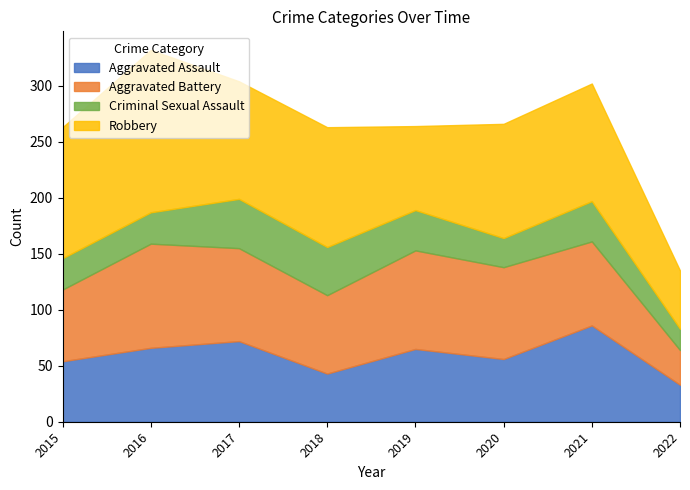

Between 2020 and 2015, which is larger?

2020